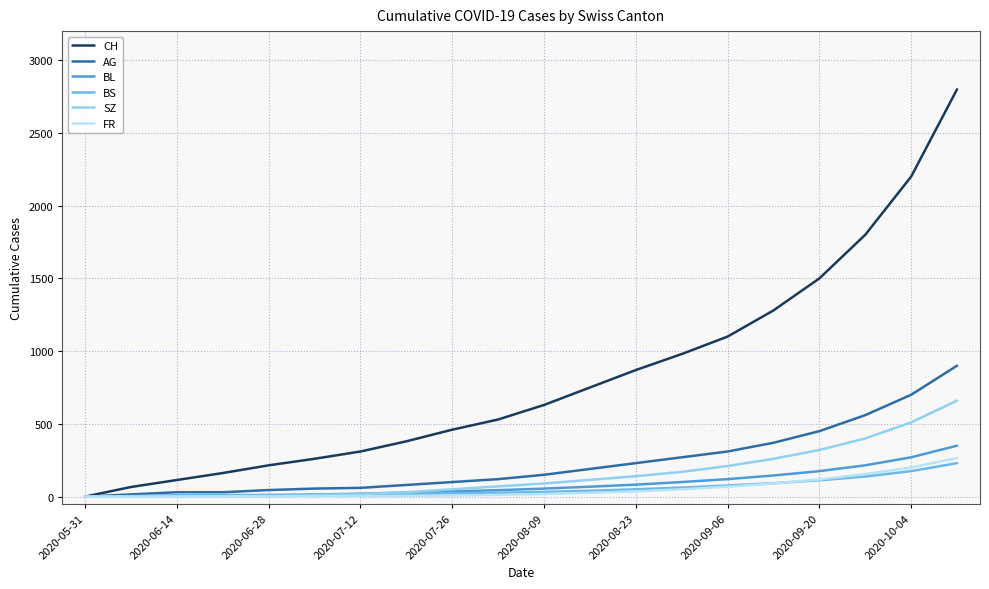

Which series has the largest total across all categories?

CH